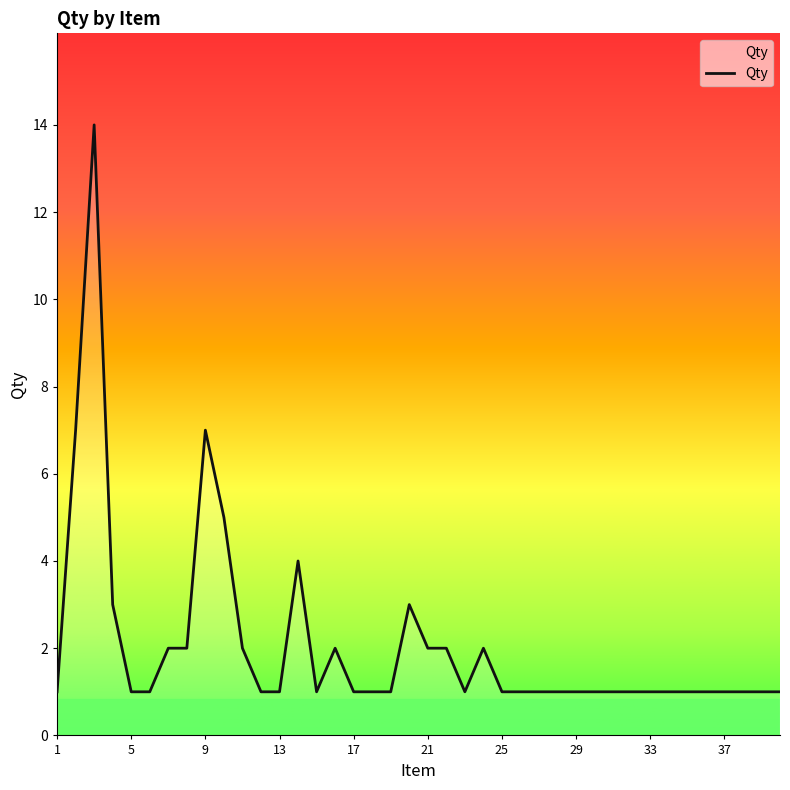

Does the chart have visible grid lines?

No